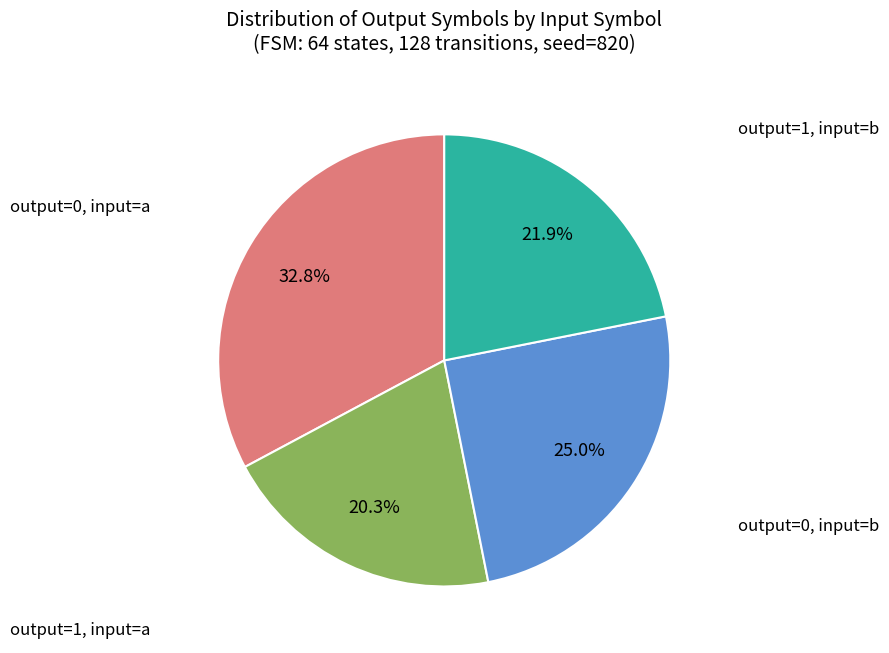

Is there any slice that represents more than half of the pie?

No